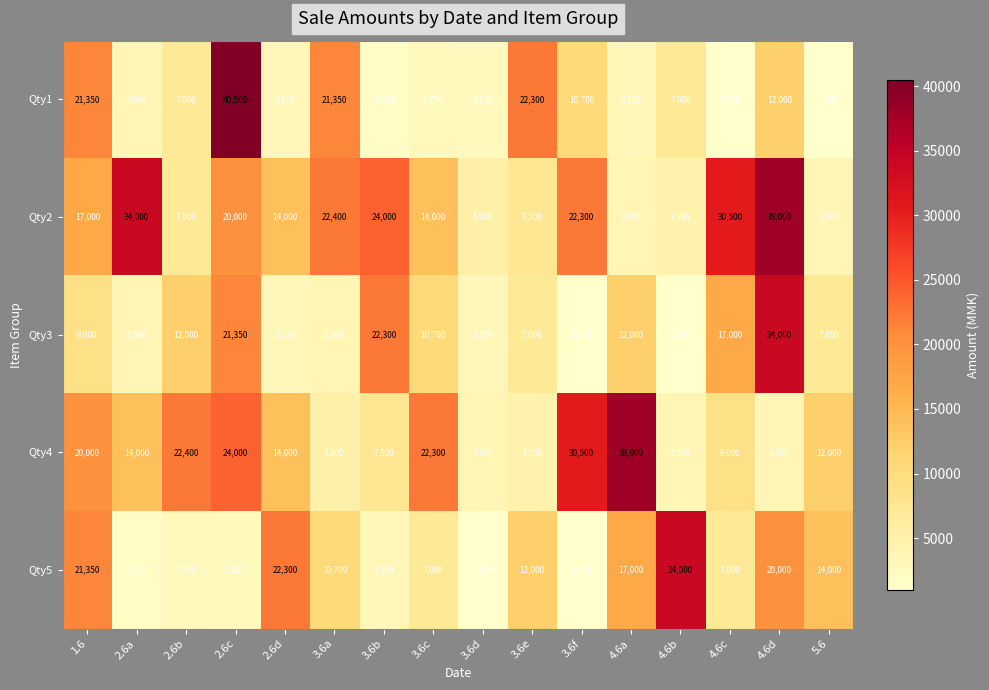

What is the total value across all series at 4.6a?

73650